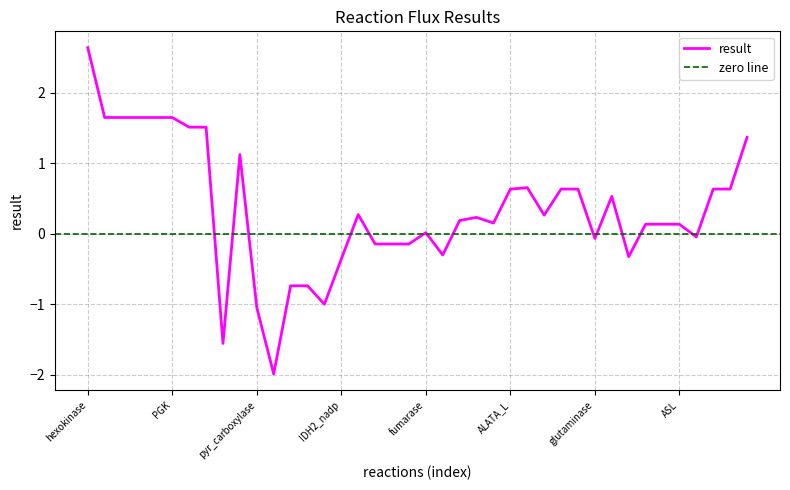

How many series are shown in this chart?

1